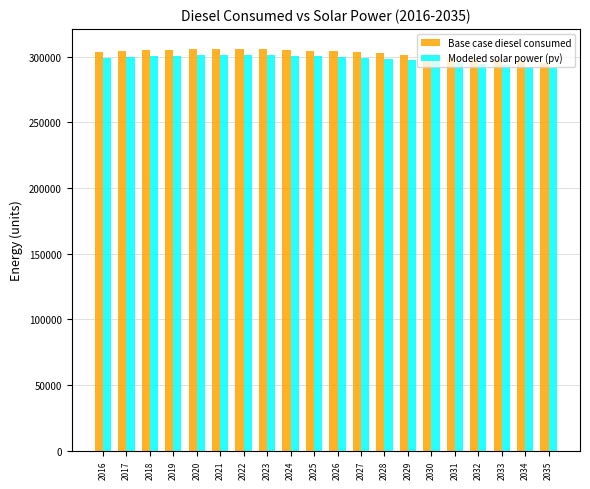

At 2017, list the series in order from smallest to largest.

Modeled solar power (pv), Base case diesel consumed